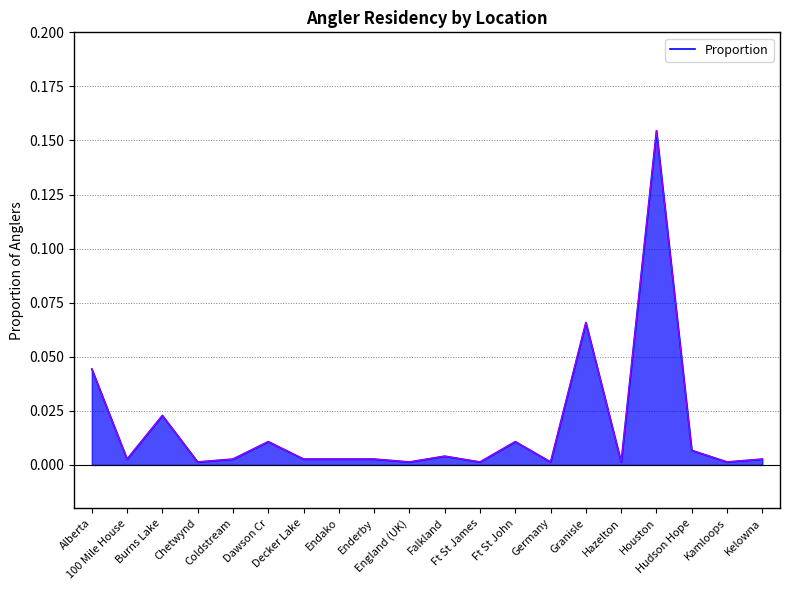

What is the label of the 5th point from the right?

Hazelton